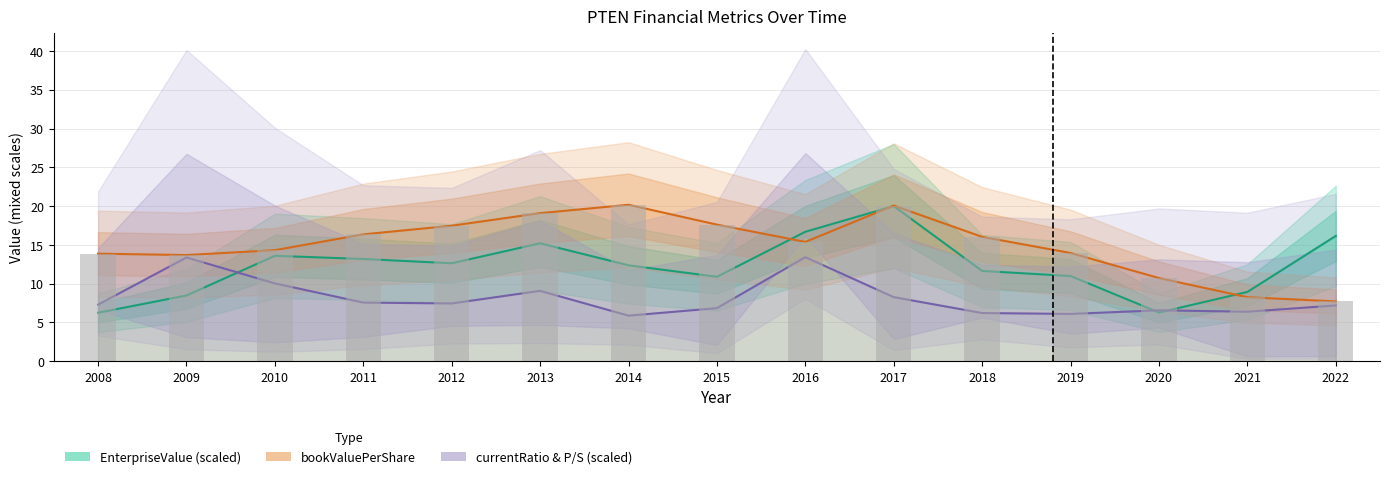

The EnterpriseValue (scaled) series shows 19.9 at 2018. True or false?

False